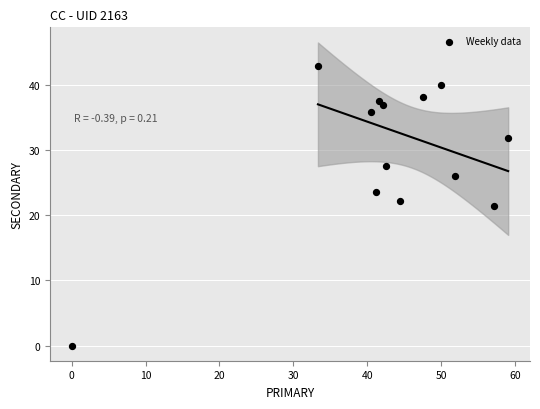

What is the range of X values (max minus min)?

59.1